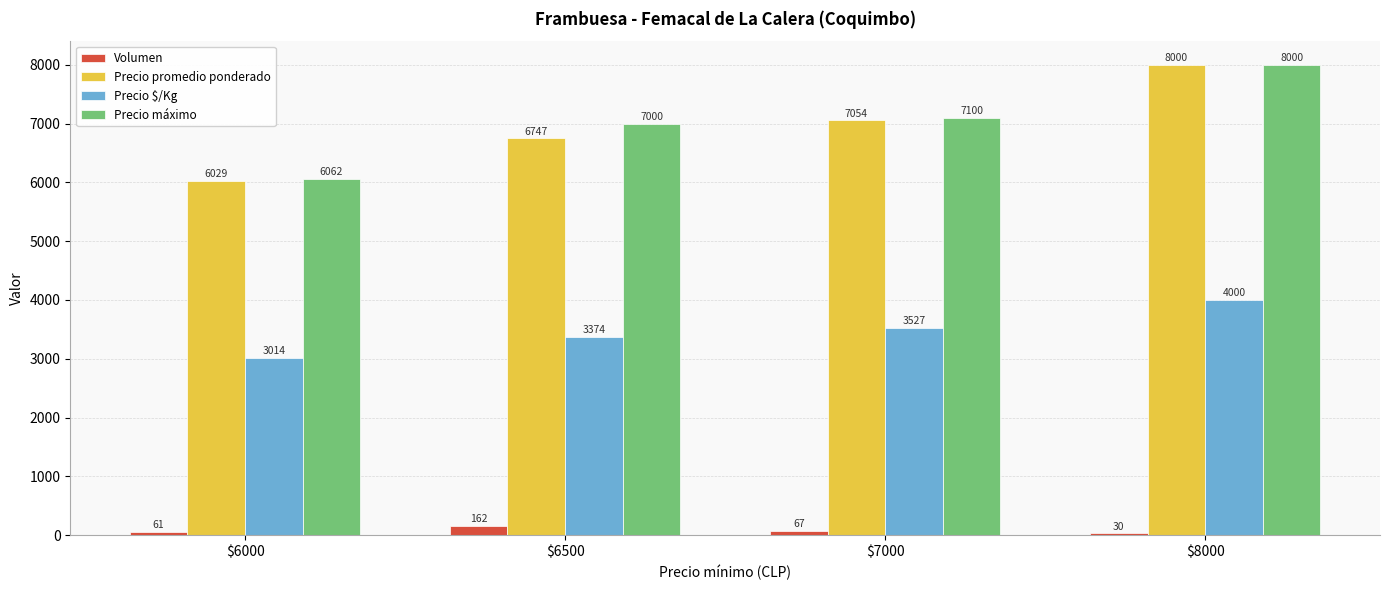

At $7000, list the series in order from largest to smallest.

Precio máximo, Precio promedio ponderado, Precio $/Kg, Volumen